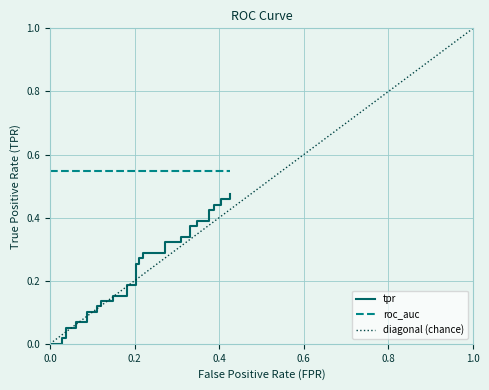

The value of diagonal (chance) at 7 is 0.3. True or false?

False